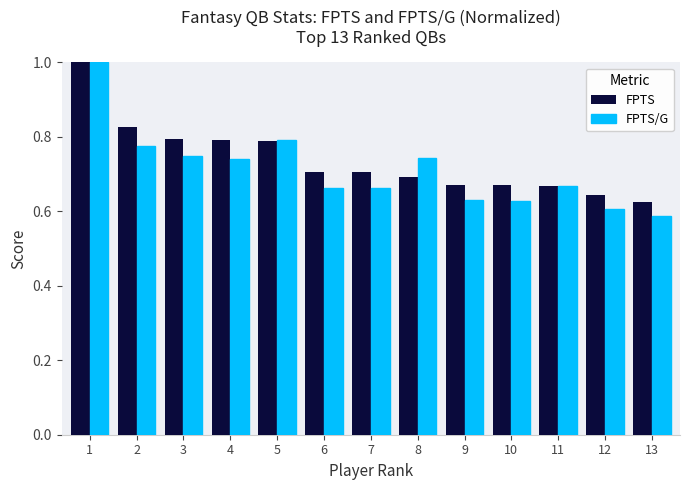

What is the difference between the maximum and minimum values in the FPTS series?

0.4